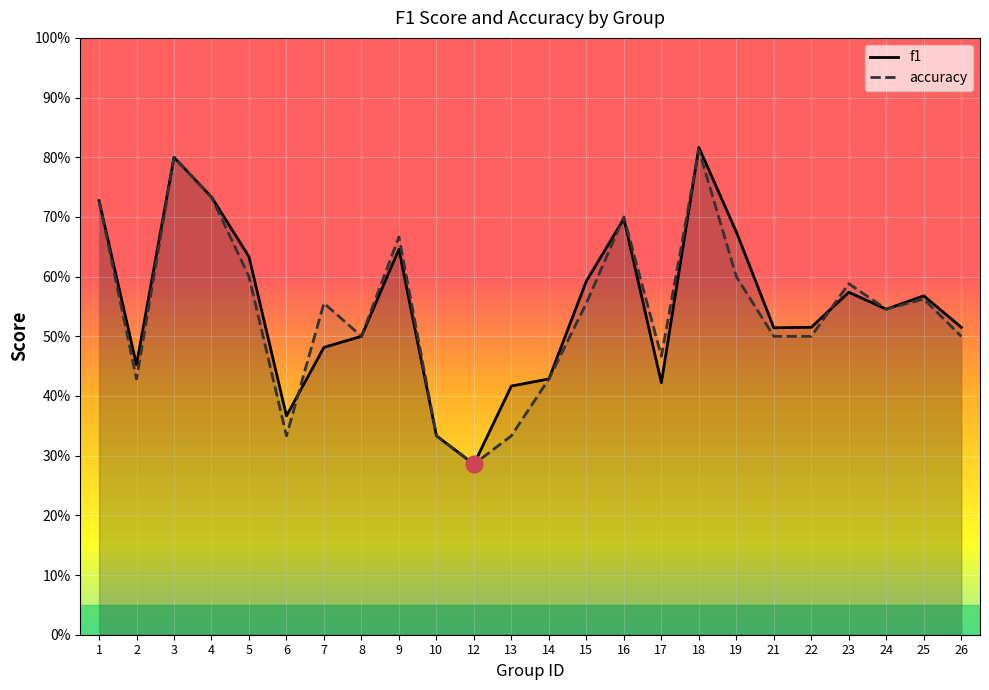

What is the minimum value shown in the chart?

0.3